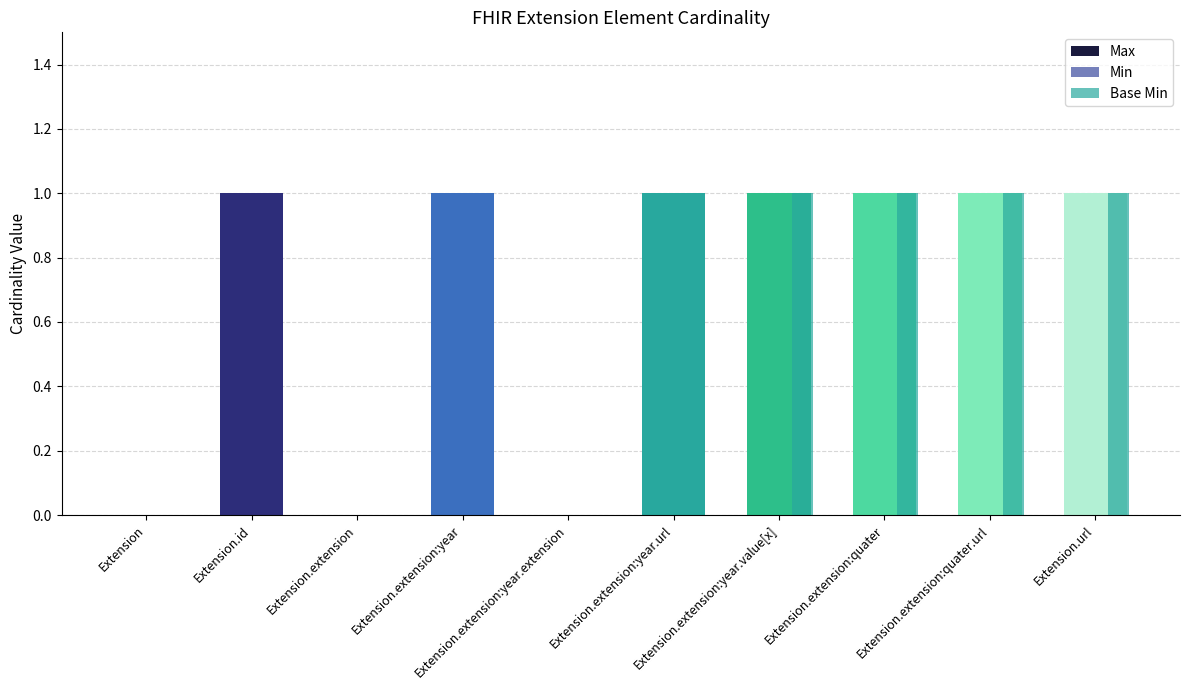

How many groups of bars are there?

10